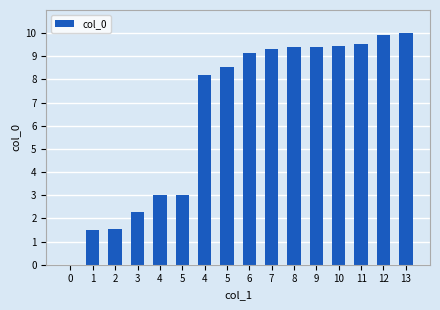

Reading left to right, list all the values displayed in this chart.

0.0	1.5	1.5	2.3	3.0	3.0	8.2	8.5	9.1	9.3	9.4	9.4	9.4	9.5	9.9	10.0